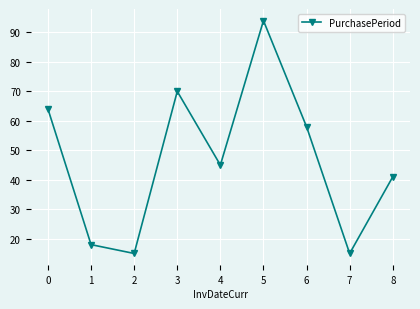

Reading left to right, what are all the values shown in this chart?

0=64	1=18	2=15	3=70	4=45	5=94	6=58	7=15	8=41